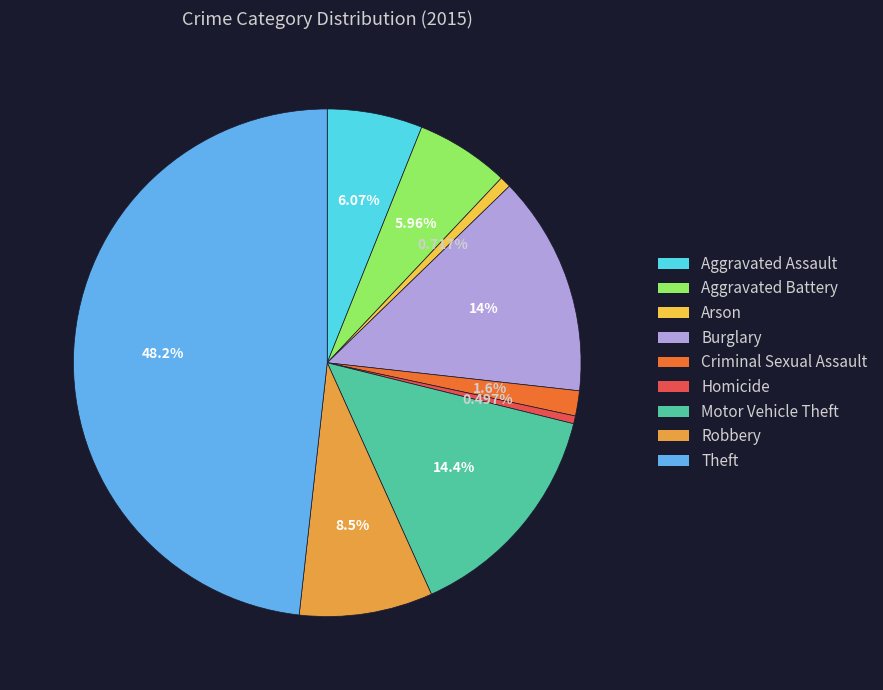

Count the number of slices in the pie.

9